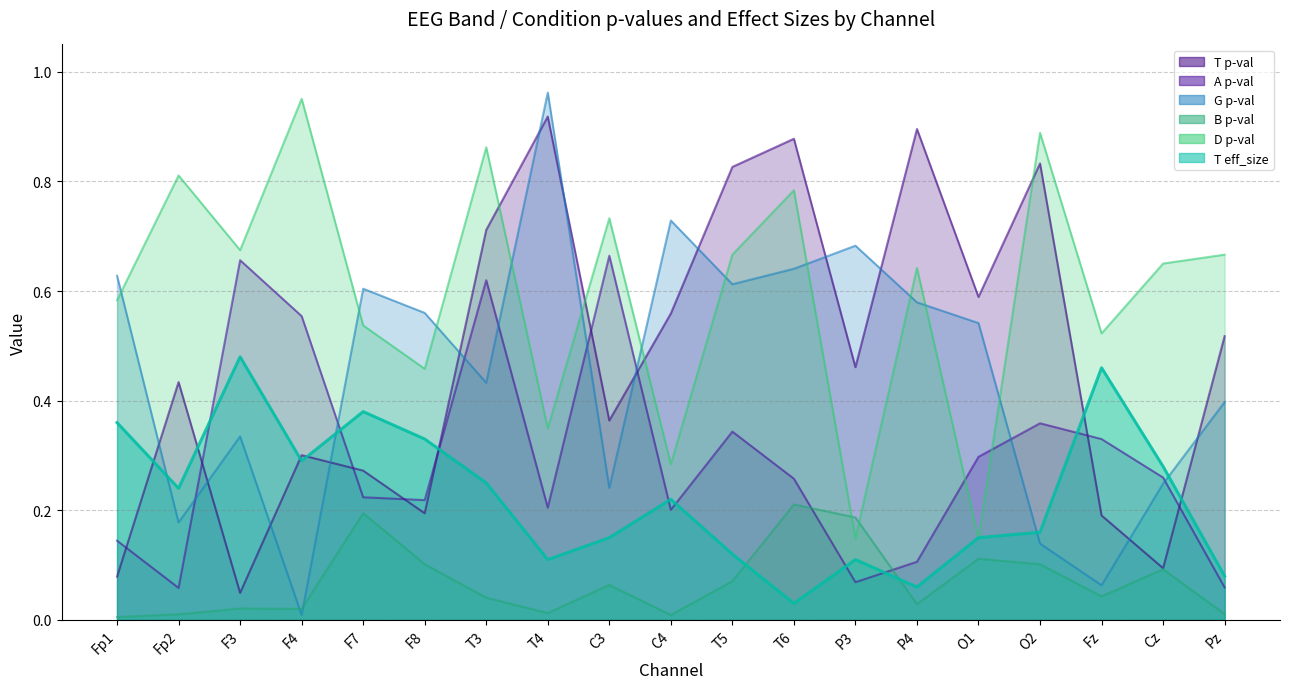

How many intersections are there between T p-val and D p-val?

4